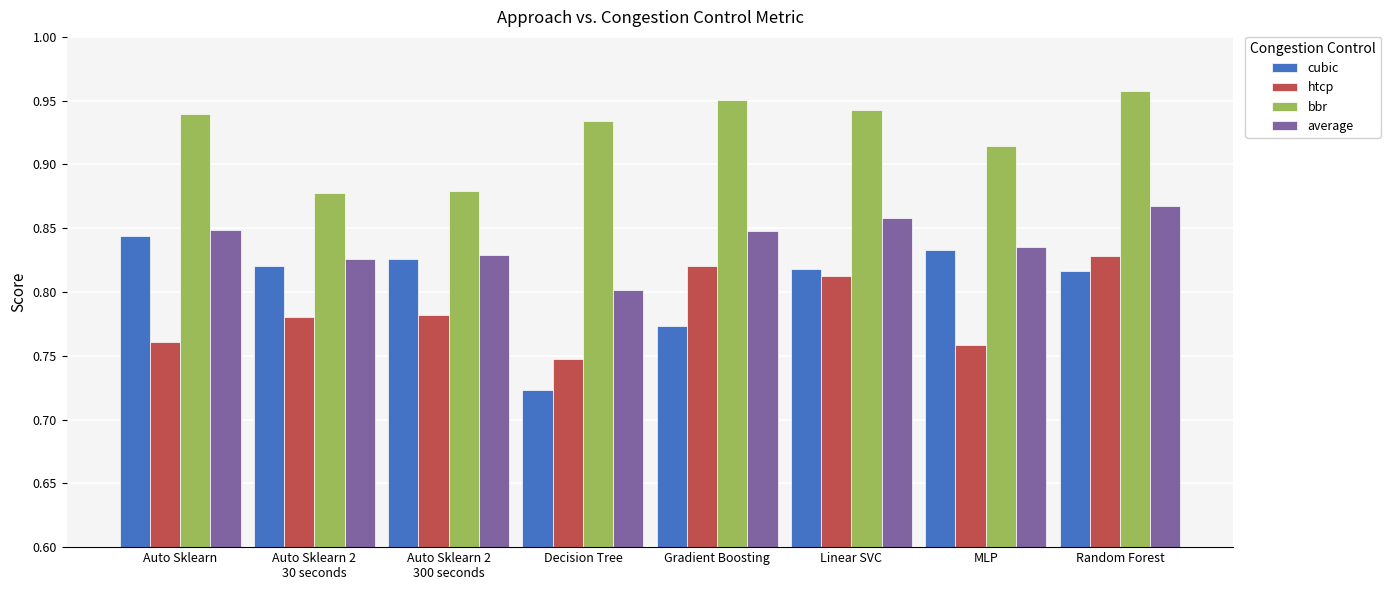

At Decision Tree, list the series in order from largest to smallest.

bbr, average, htcp, cubic